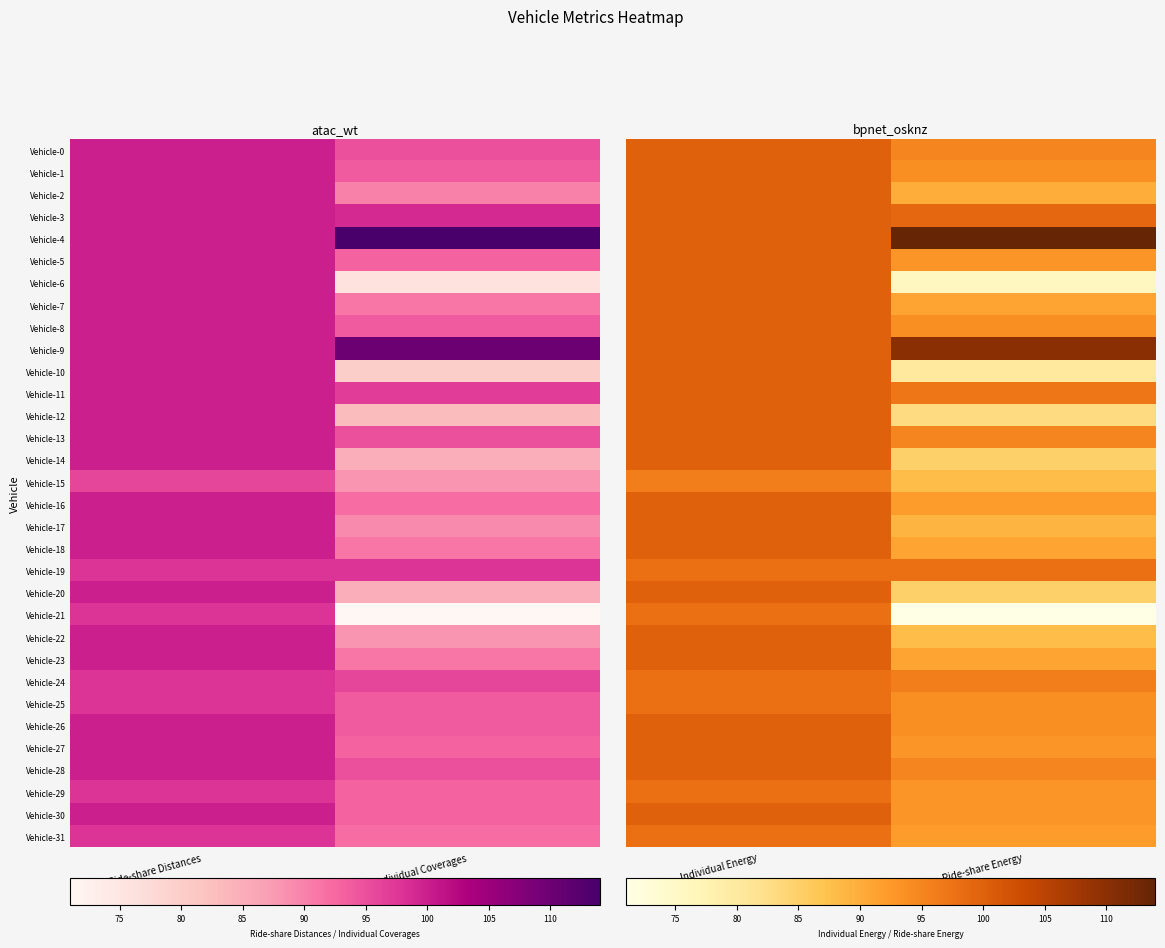

What is the difference between the Vehicle-10 values at Ride-share Energy and Individual Energy?

20